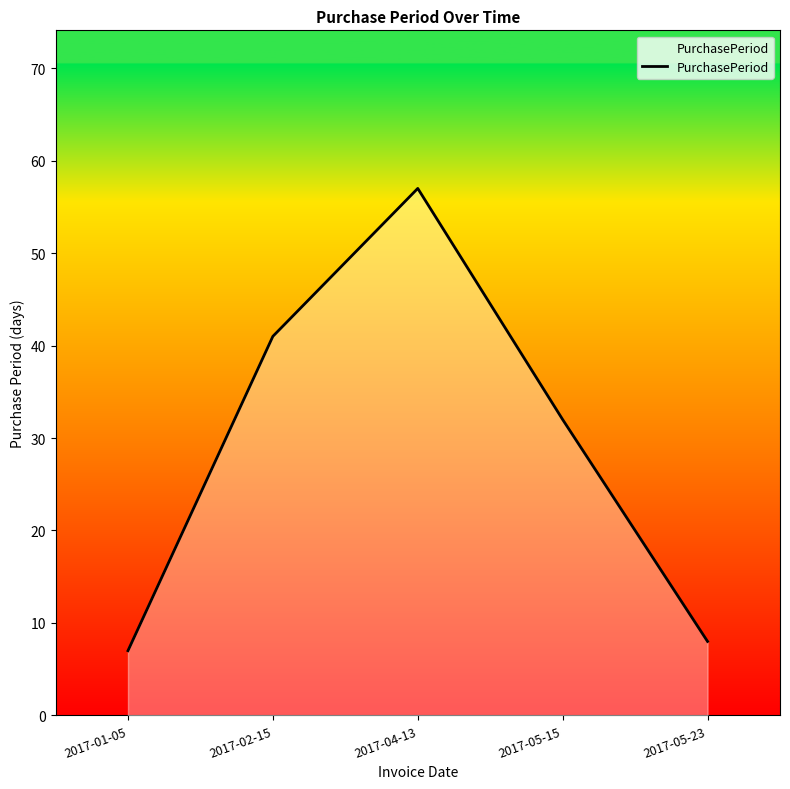

At which label is the value closest to 32?

2017-05-15